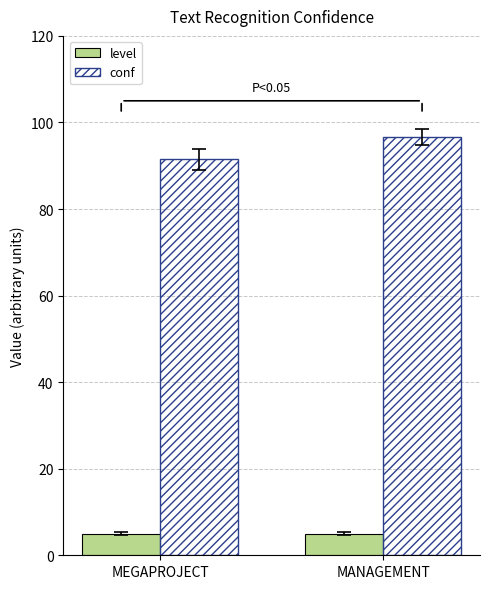

Which series has the widest spread of values?

conf